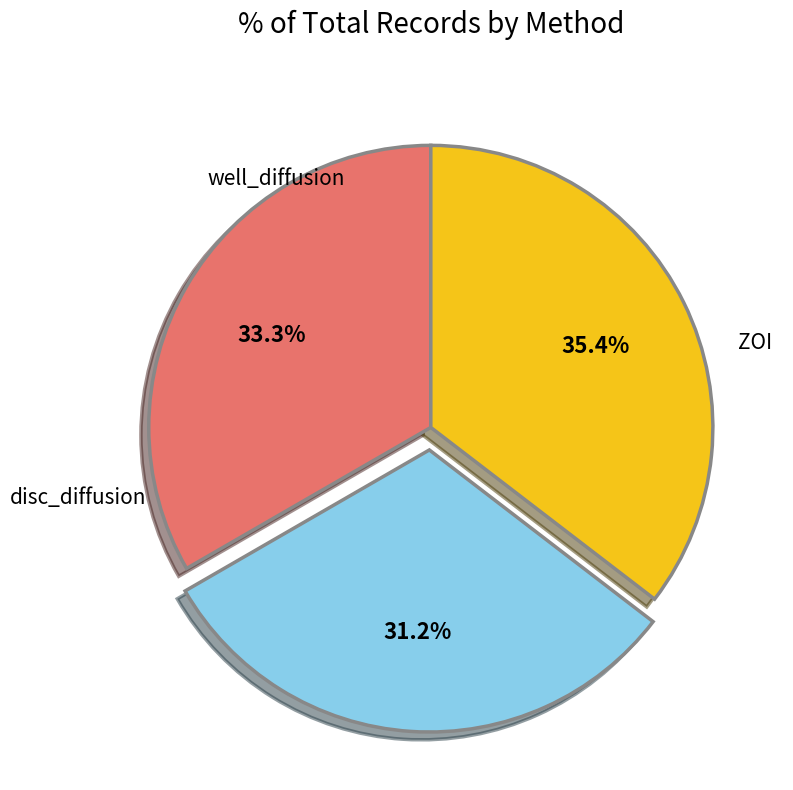

To the nearest percent, what percentage of the pie is disc_diffusion?

31%